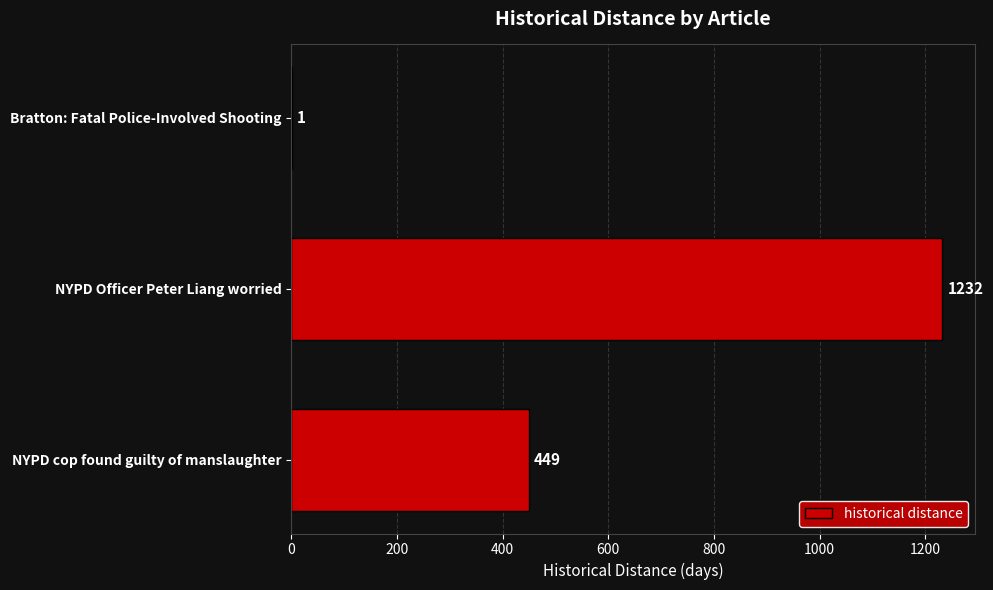

Are the bars grouped side by side (vs. stacked)?

No